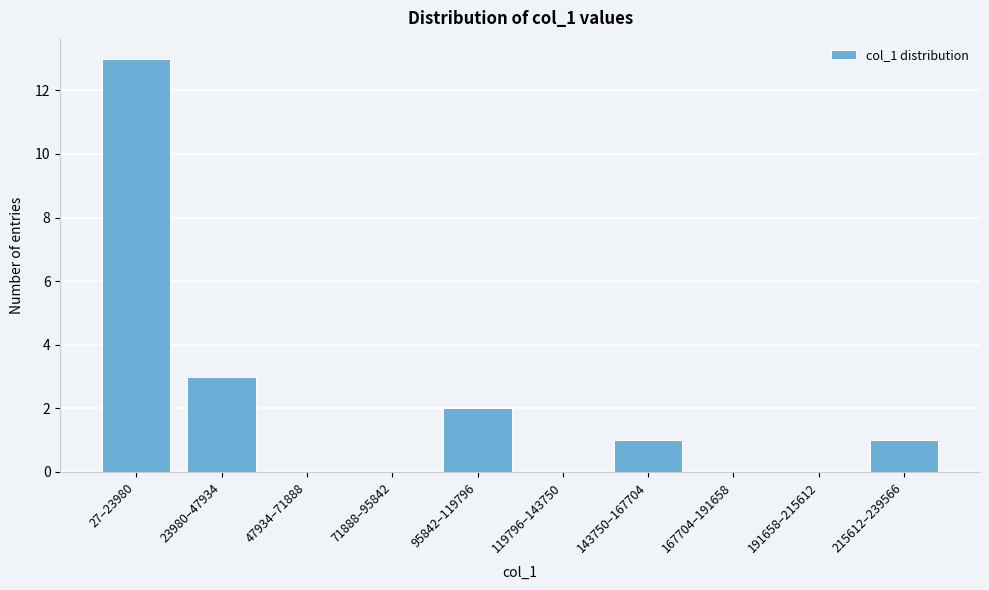

Reading left to right, transcribe all the data shown in this chart.

27–23980=13	23980–47934=3	47934–71888=0	71888–95842=0	95842–119796=2	119796–143750=0	143750–167704=1	167704–191658=0	191658–215612=0	215612–239566=1